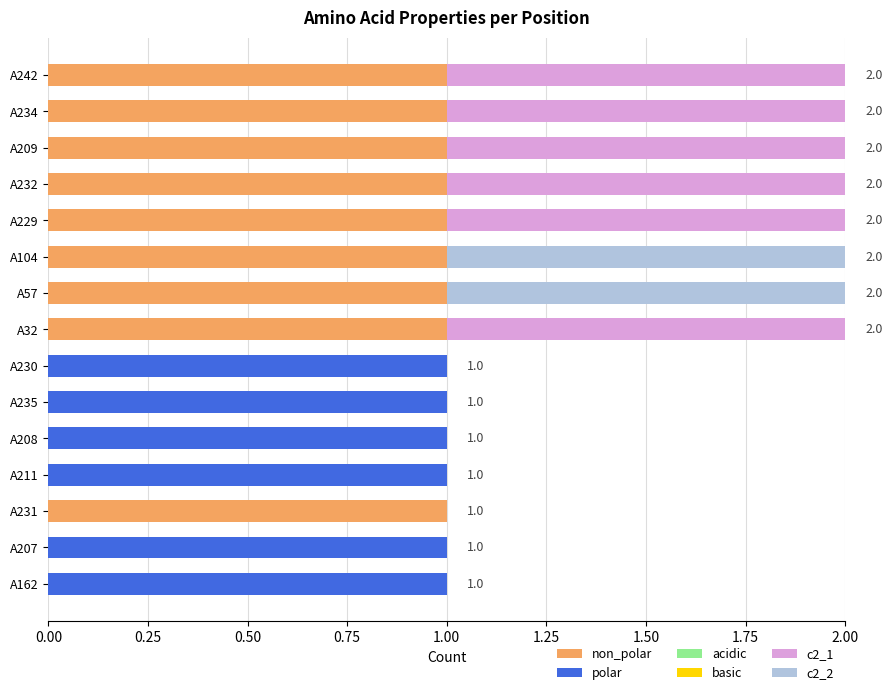

Which series has the largest total across all categories?

non_polar